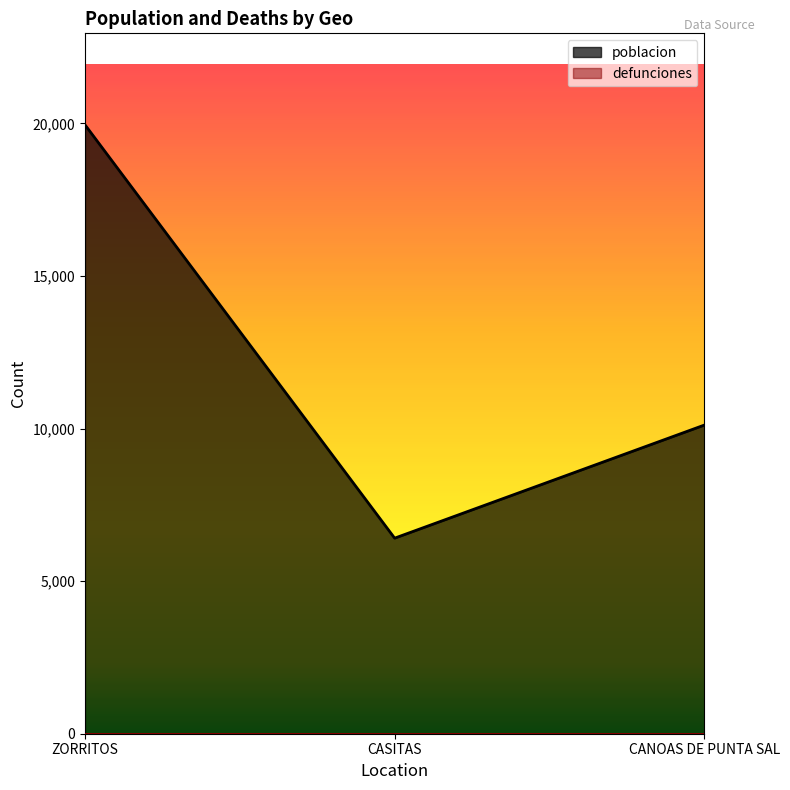

What is the change in value from ZORRITOS to CANOAS DE PUNTA SAL?

-9842